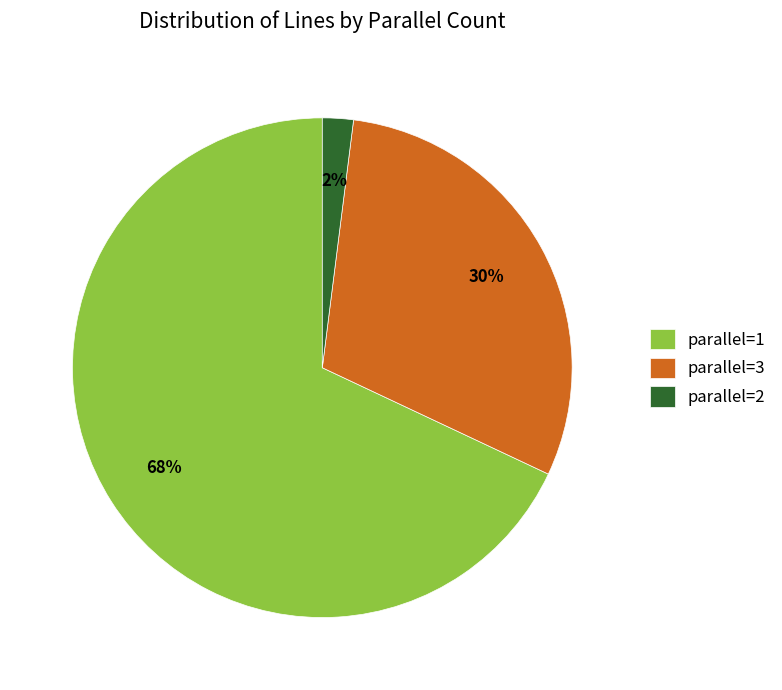

Which category has the biggest portion of the pie?

parallel=1